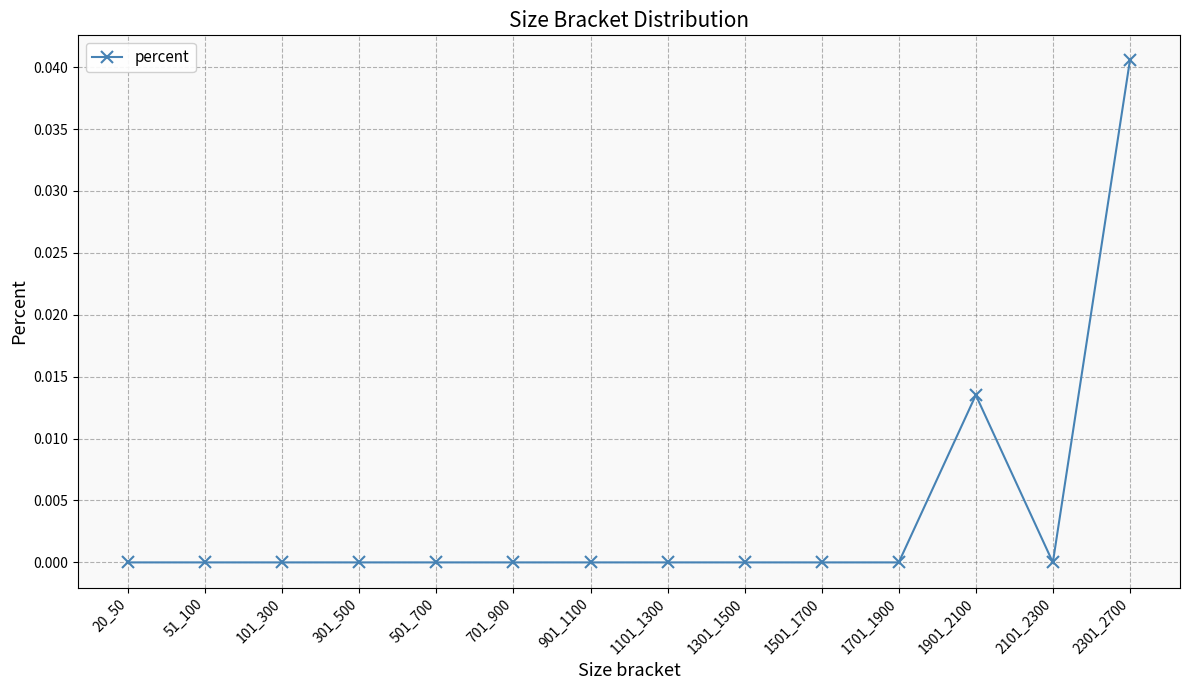

Which label corresponds to the largest value in the chart?

2301_2700